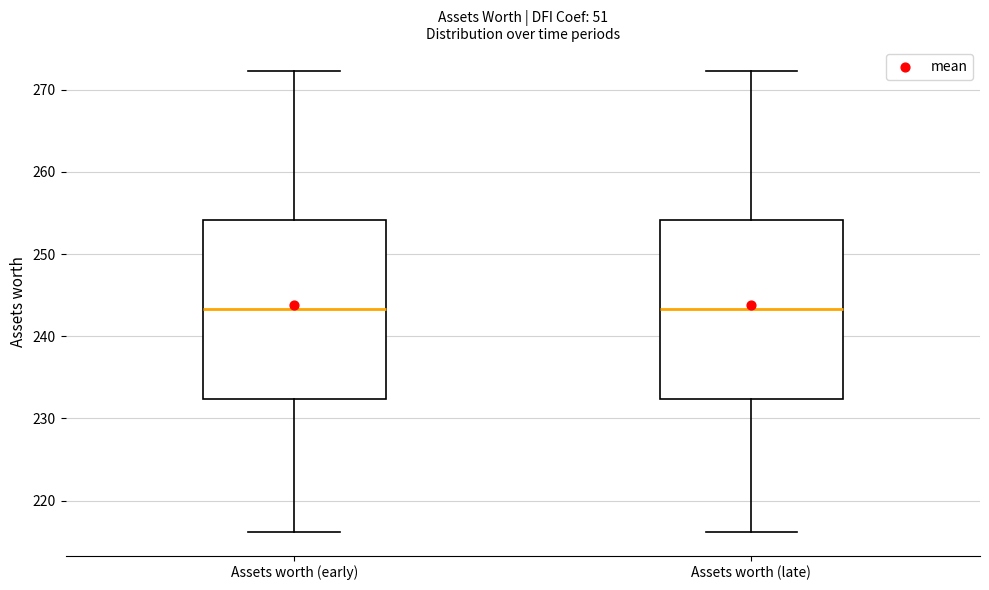

Reading left to right, read every box against the y-axis: the position of its median line, the range the box covers, and the ends of its whiskers. The values are not printed on the chart, so give them approximately, as read against the axis.

Assets worth (early): median 243, box 232 to 254, whiskers 216 to 272
Assets worth (late): median 243, box 232 to 254, whiskers 216 to 272